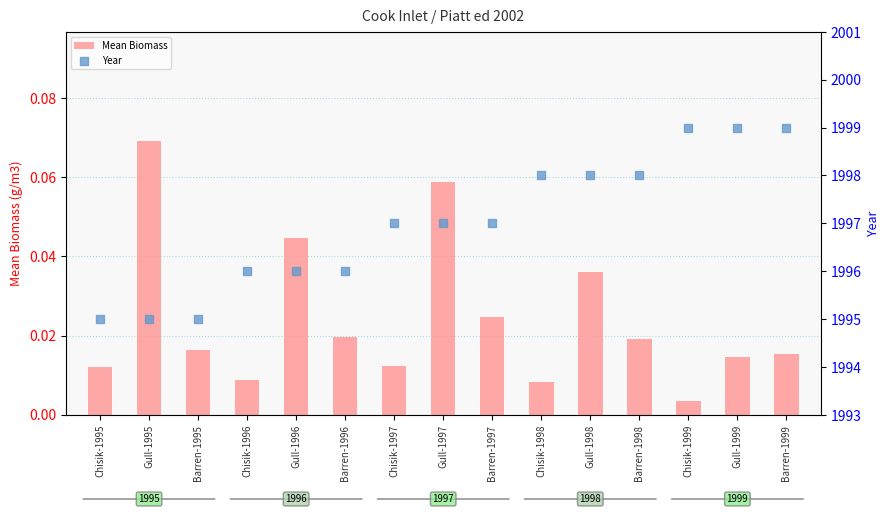

What are all the series names shown in the legend?

Mean Biomass, Year